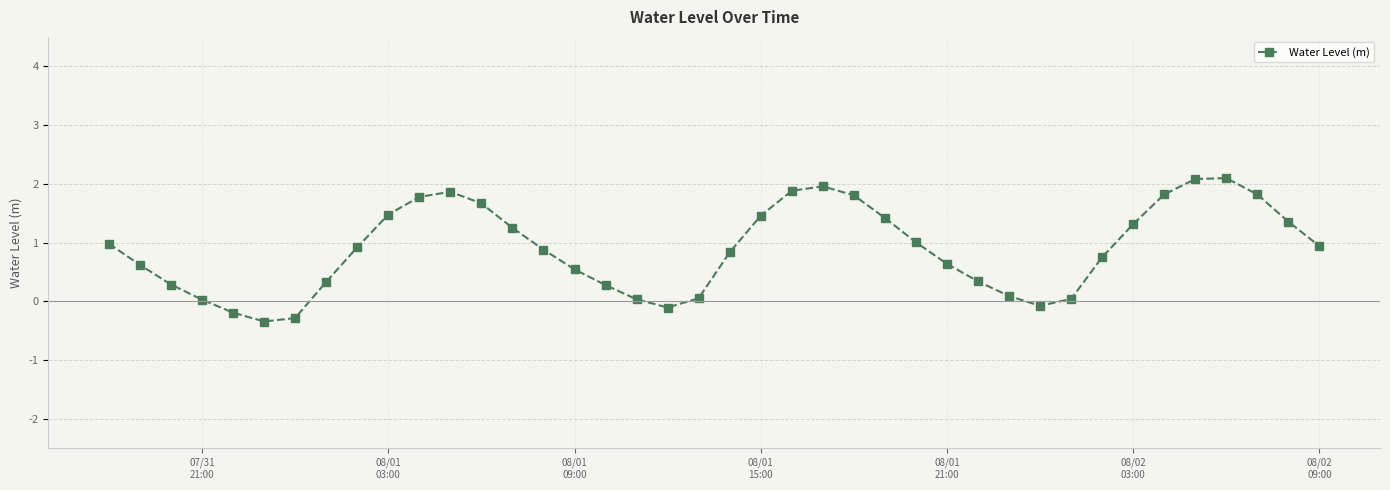

Count the number of categories in the chart.

40